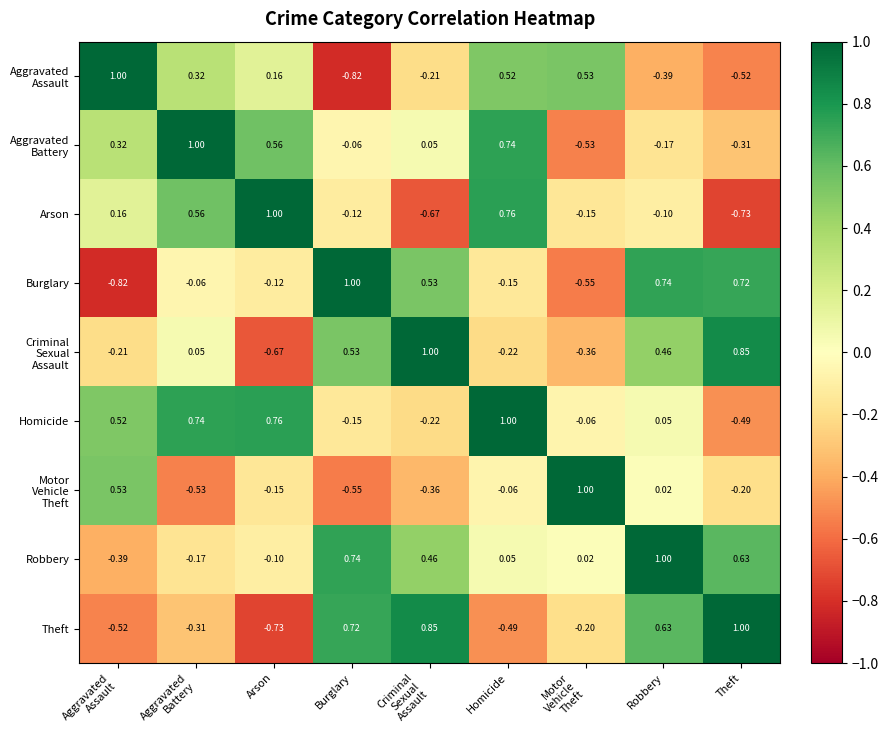

Which series has the largest total across all categories?

Robbery